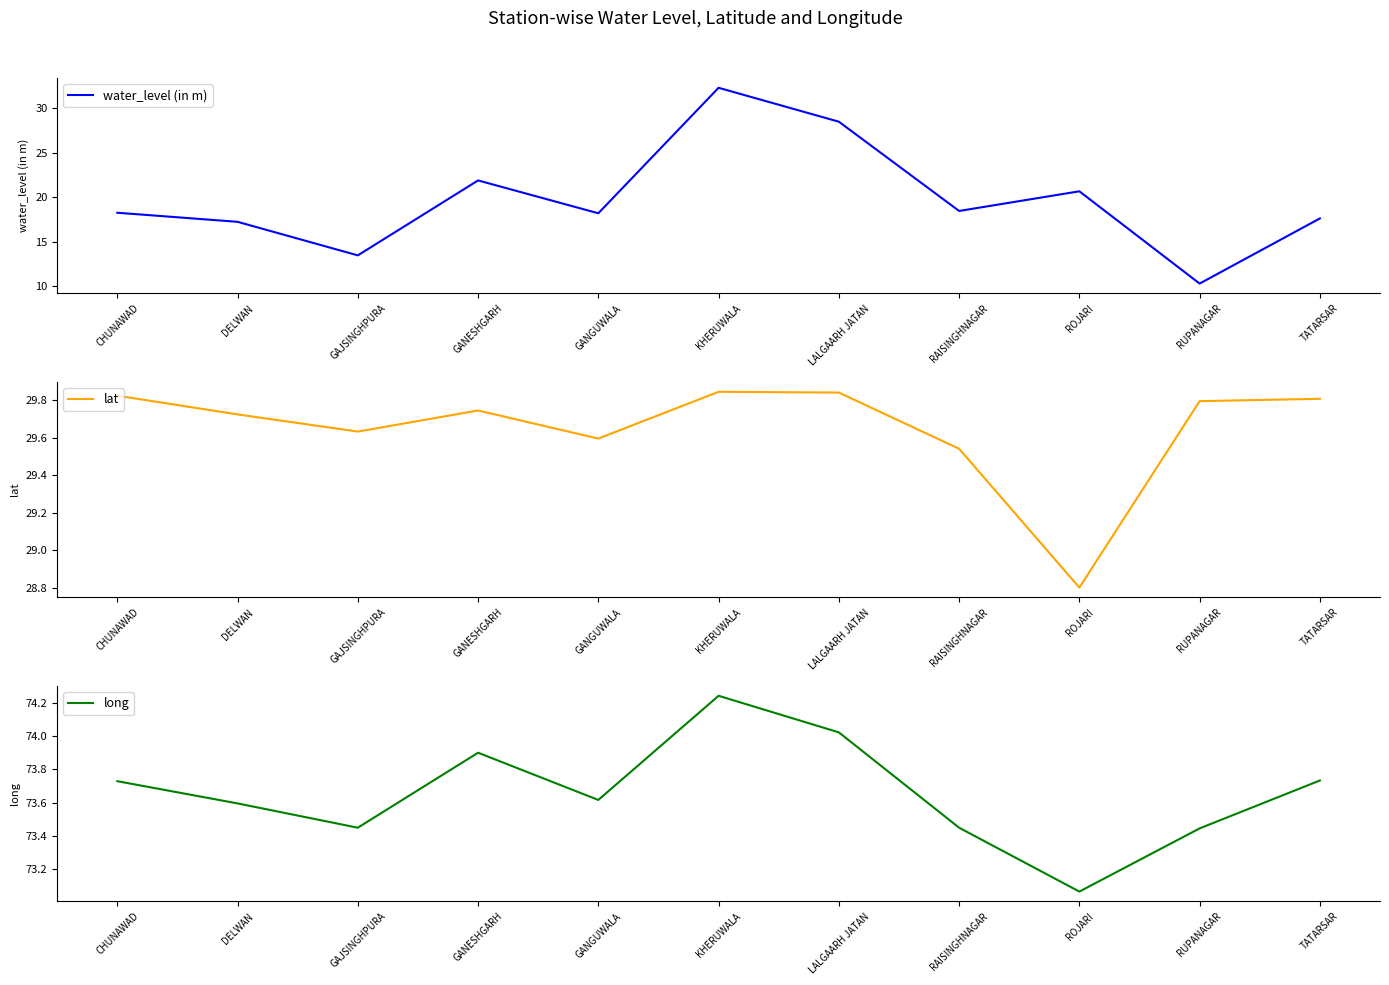

At how many categories does at least one series exceed 49?

11